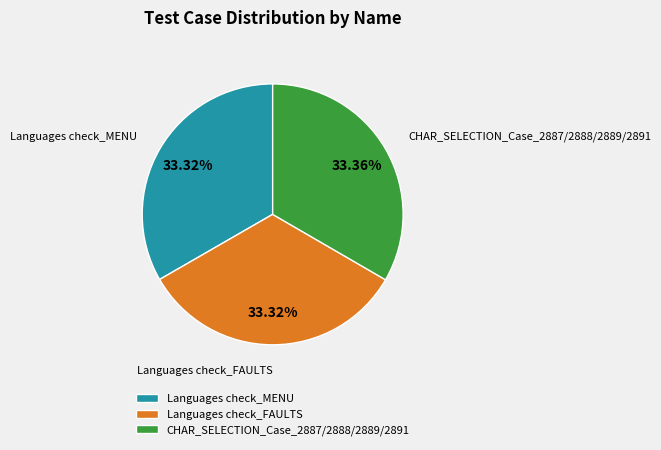

True or false: Languages check_FAULTS accounts for 40% of the total.

False